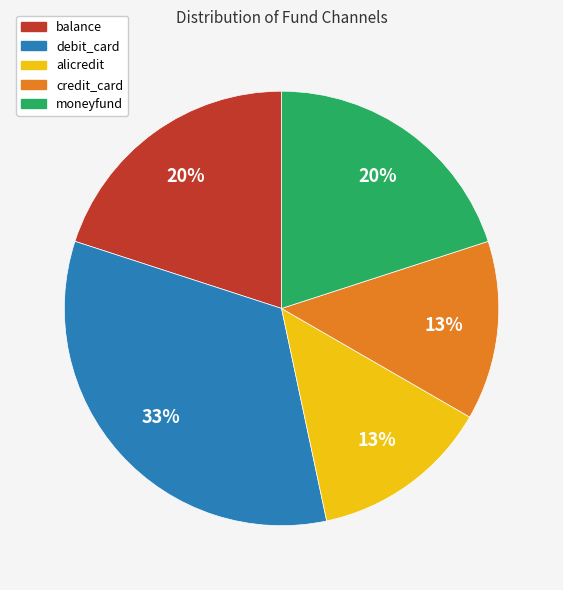

Which slice is the largest?

debit_card